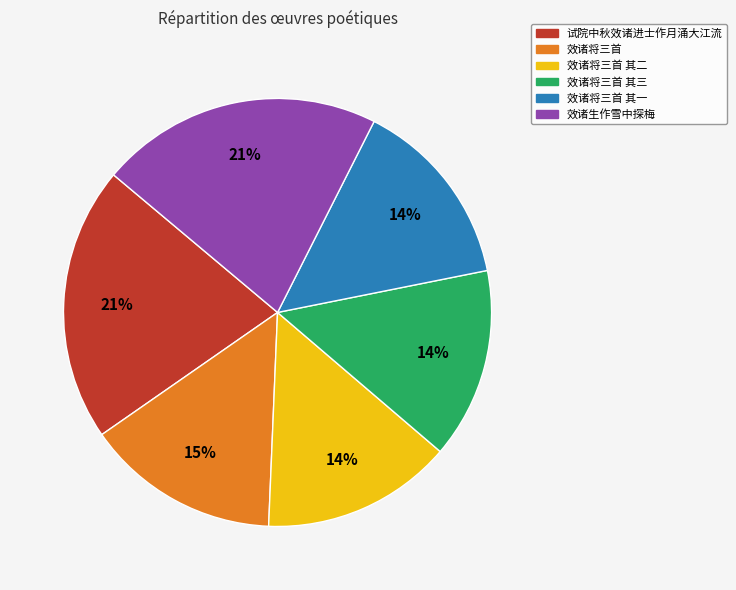

Is the sum of 效诸将三首 其一 and 试院中秋效诸进士作月涌大江流 greater than half?

No